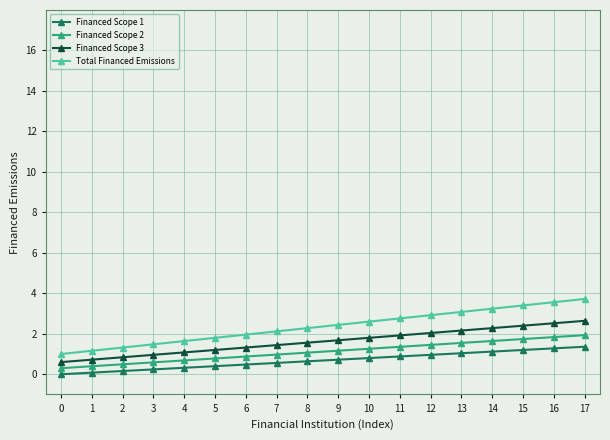

What is the difference between the highest and lowest values at 14?

2.1